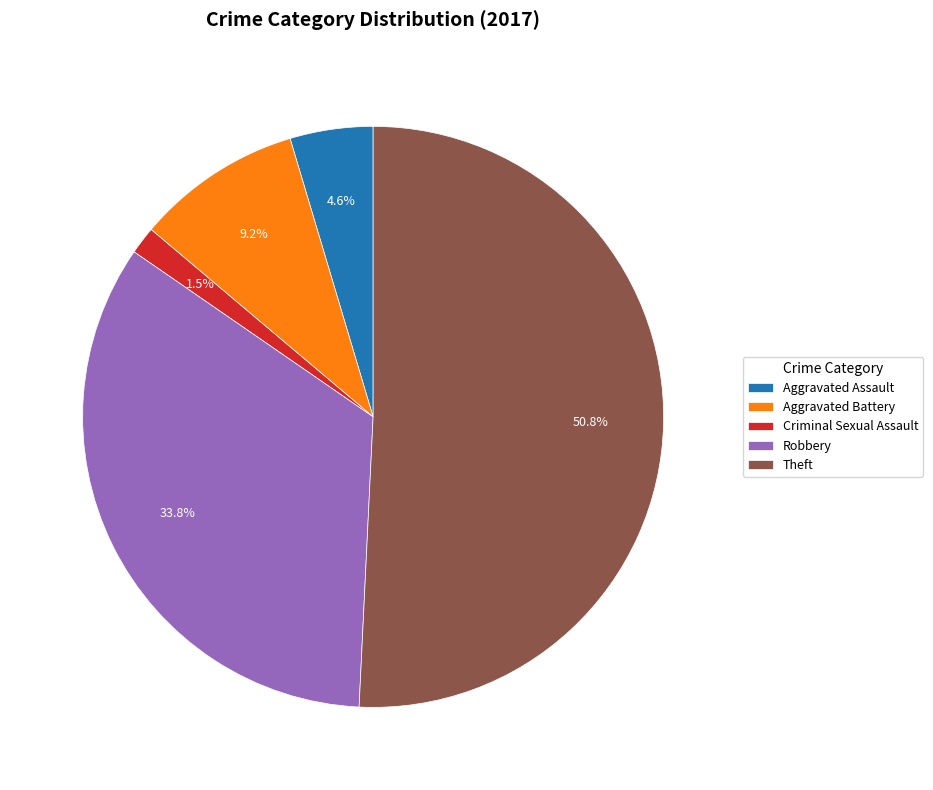

To the nearest percent, what percentage of the pie is Theft?

51%